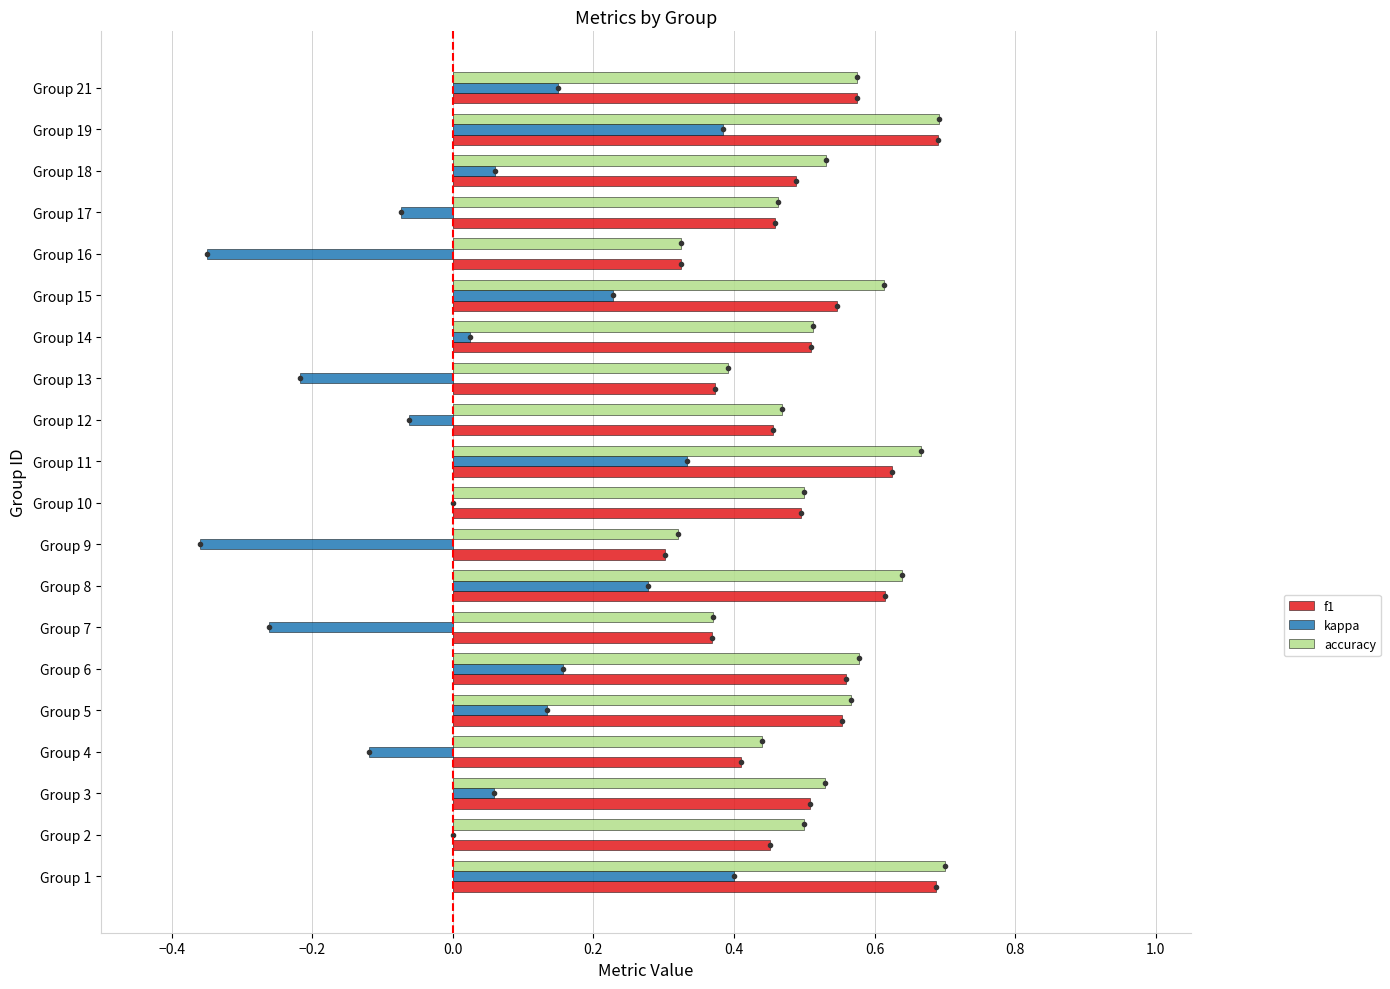

What is the sum of all kappa values?

0.8